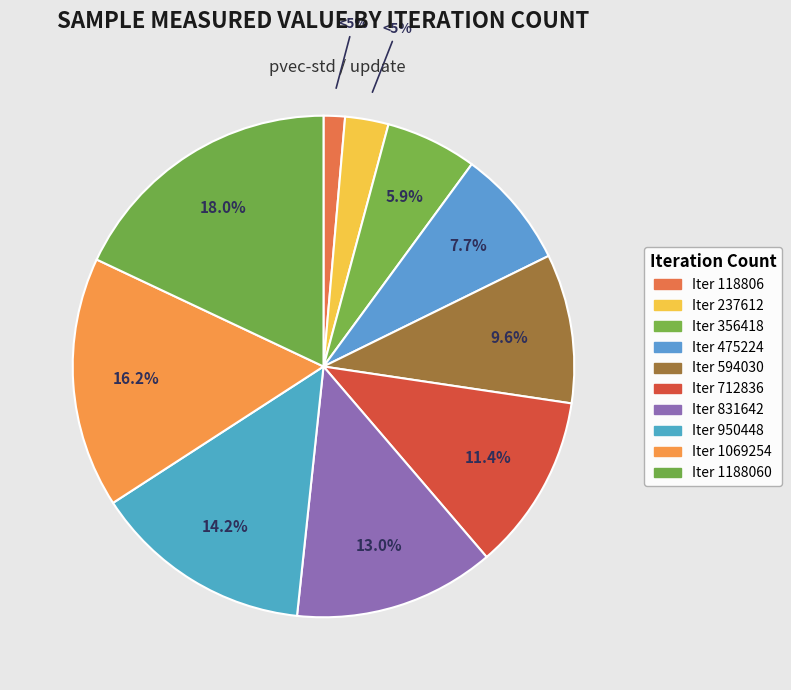

True or false: 594030 accounts for 22% of the total.

False